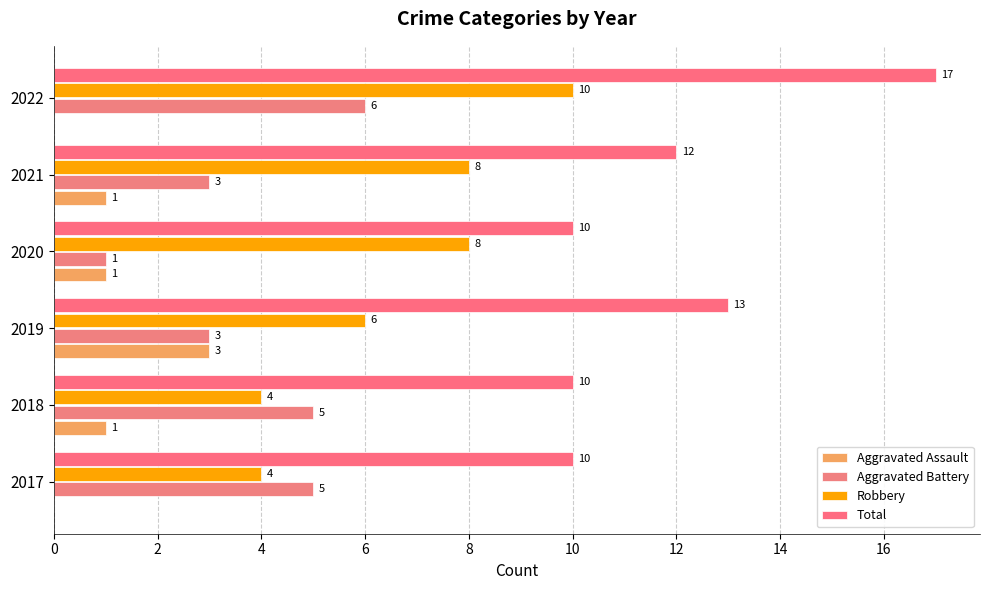

How many distinct data groups are displayed?

4